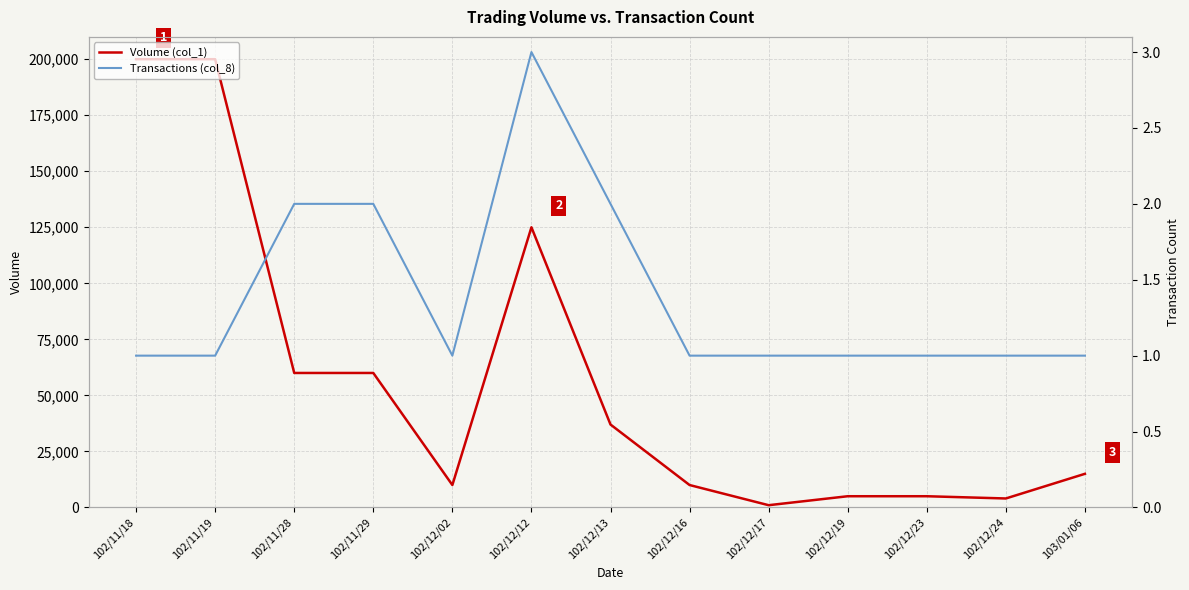

How many interior local peaks does the Volume (col_1) series have?

1